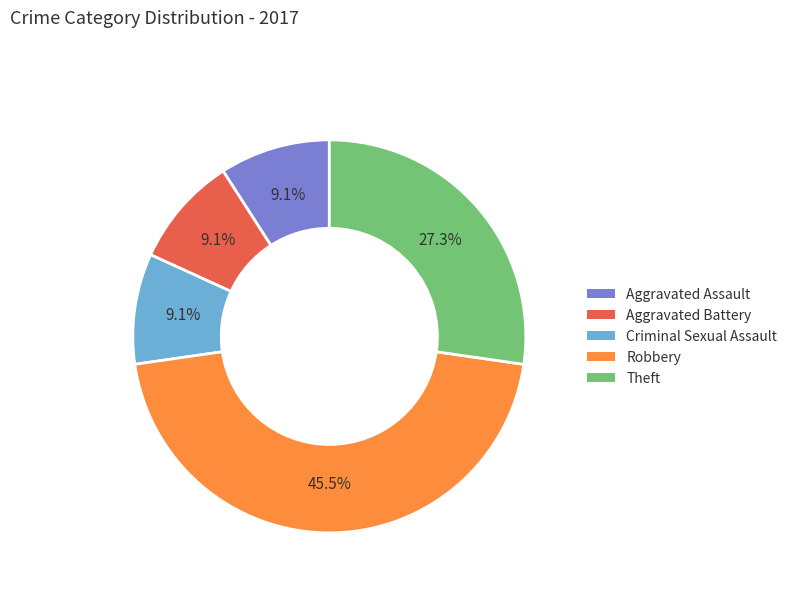

Do Robbery and Aggravated Battery together represent more than half of the pie?

Yes